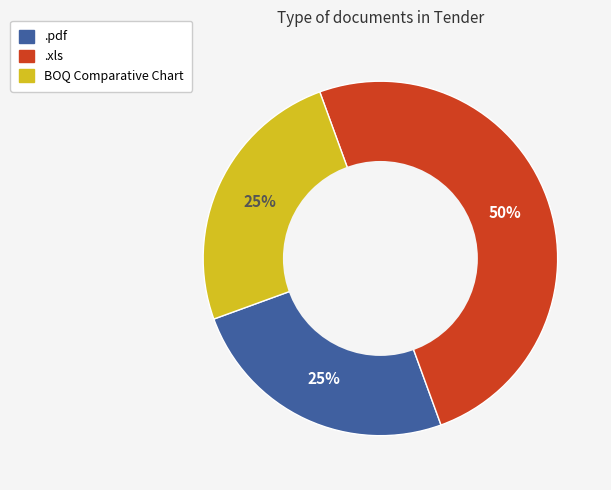

To the nearest percent, what percentage of the pie is .pdf?

25%